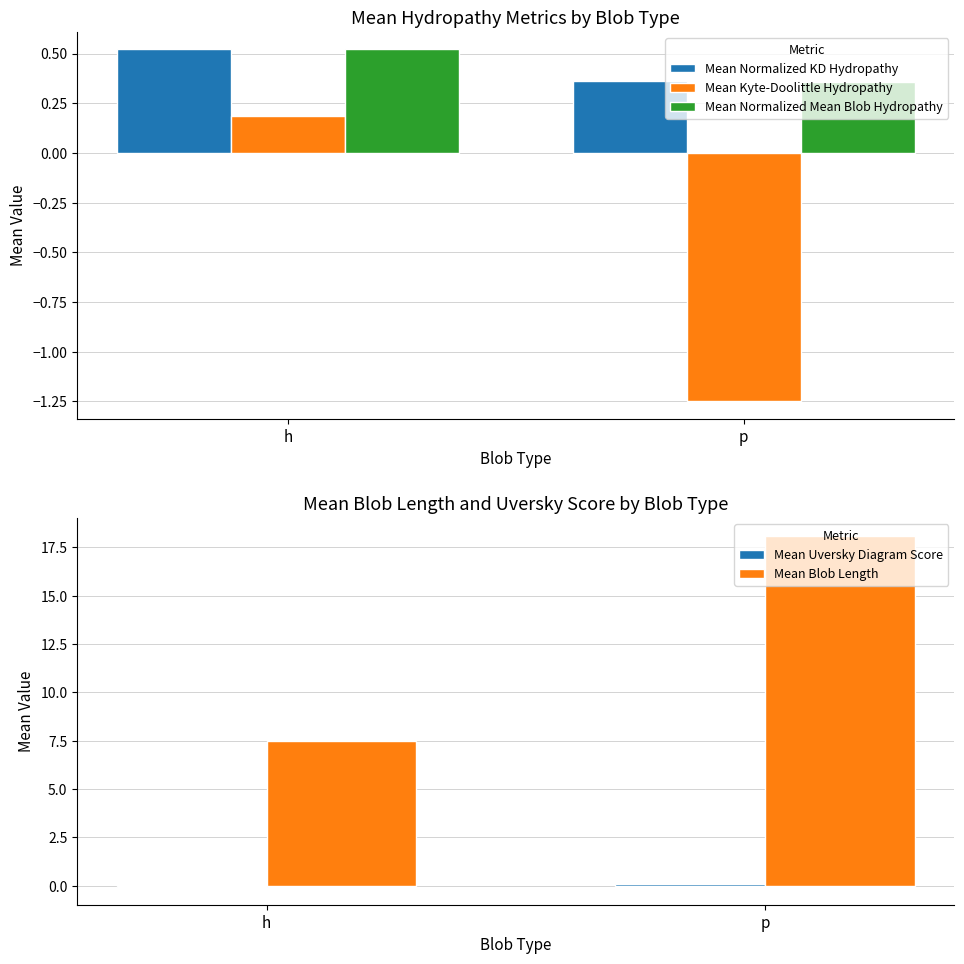

The Mean Uversky Diagram Score series shows -0.1 at h. True or false?

True